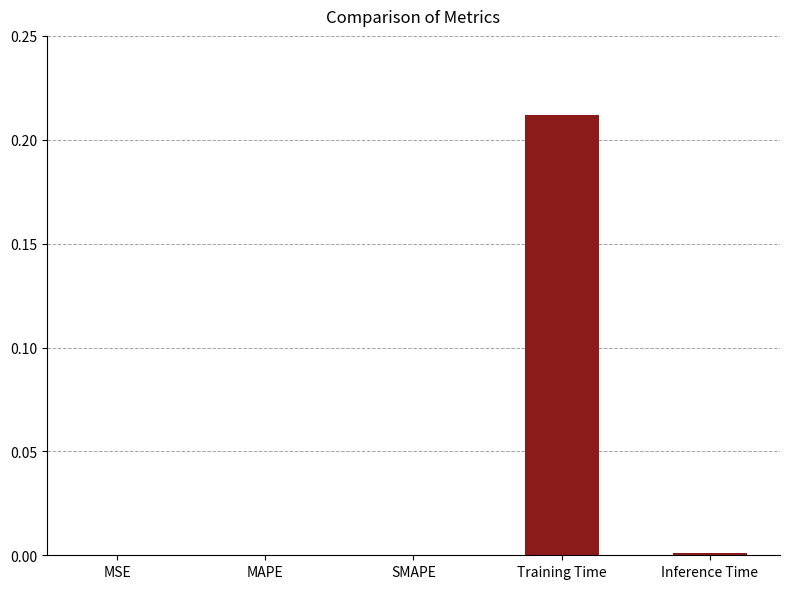

What is the change in value from MAPE to Training Time?

+0.2